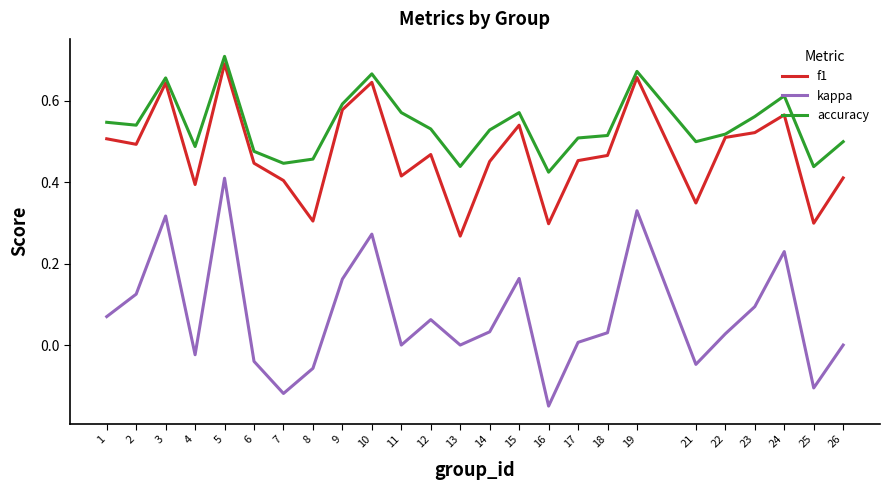

Which series has the largest range (max minus min)?

kappa